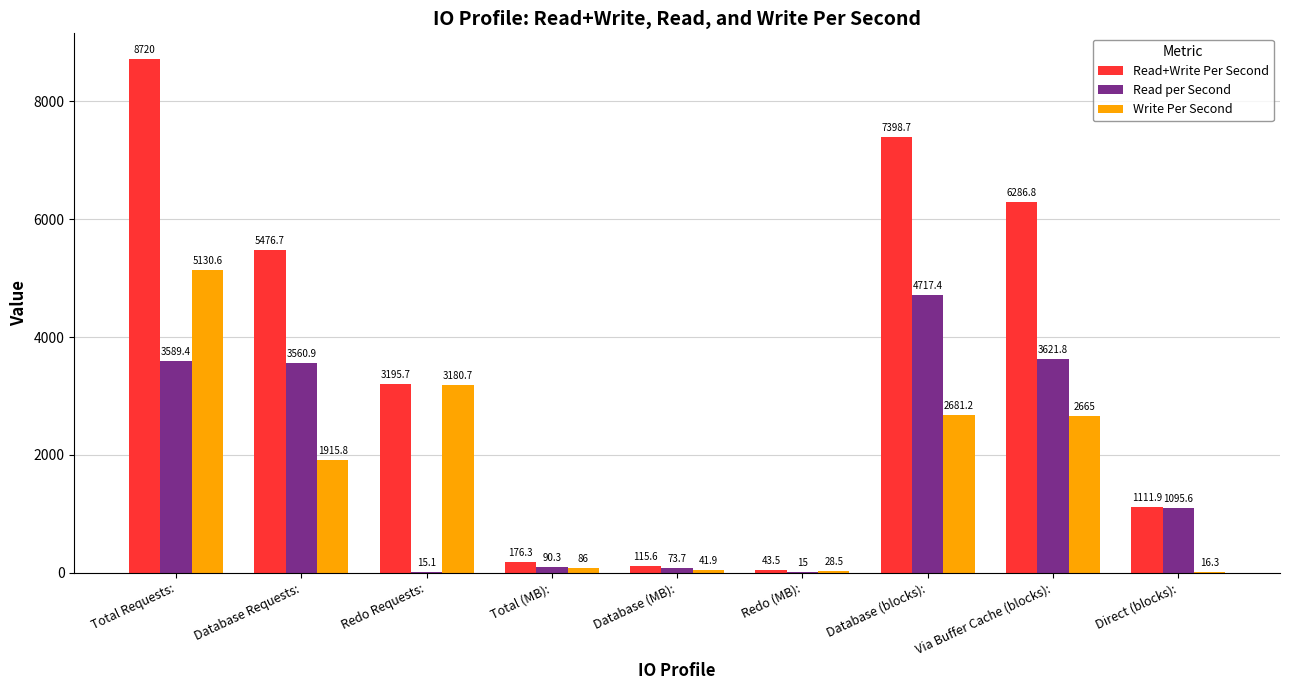

Where is Read+Write Per Second nearest to the value 4381?

Database Requests: